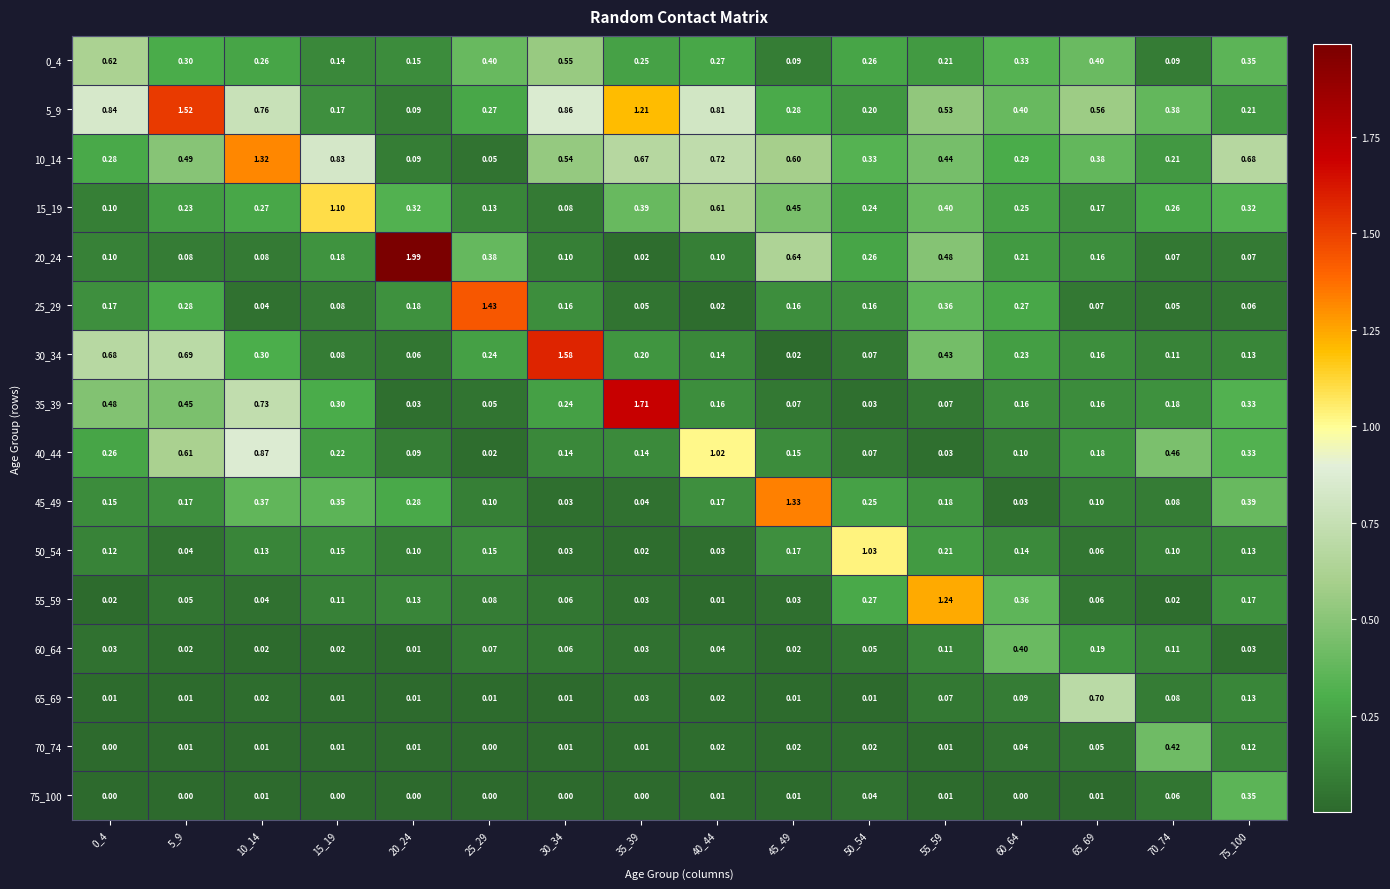

Is the value of 70_74 at 70_74 greater than the value of 55_59 at 70_74?

Yes